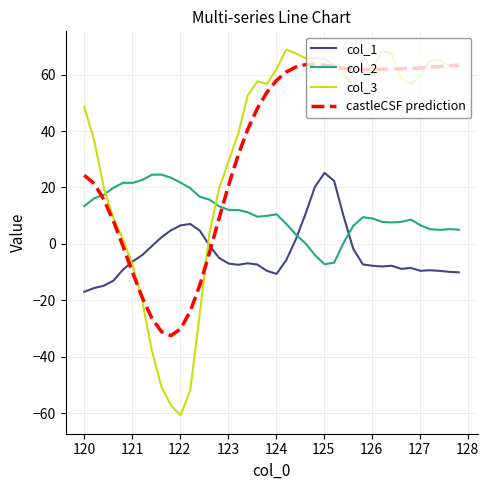

Which series has the widest spread of values?

col_3